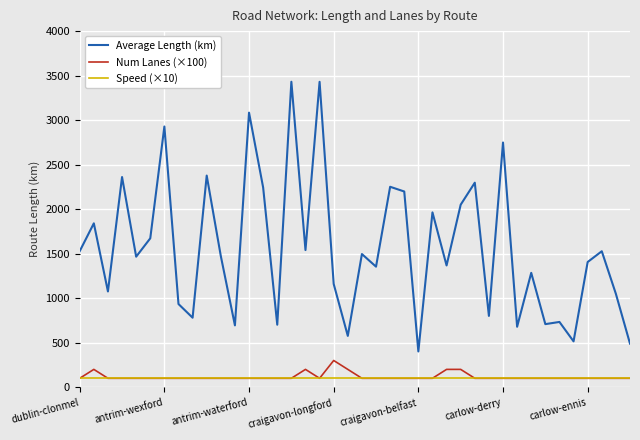

True or false: Average Length (km) and Num Lanes (×100) intersect in this chart.

False